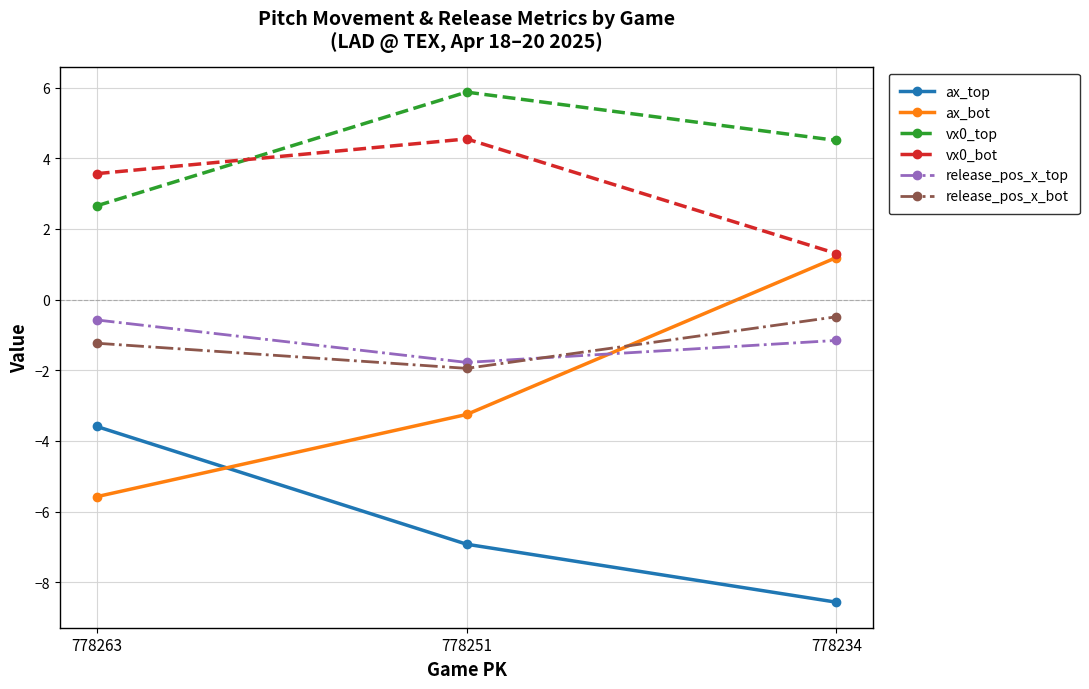

What is the difference between the highest and lowest values at 778251?

12.8